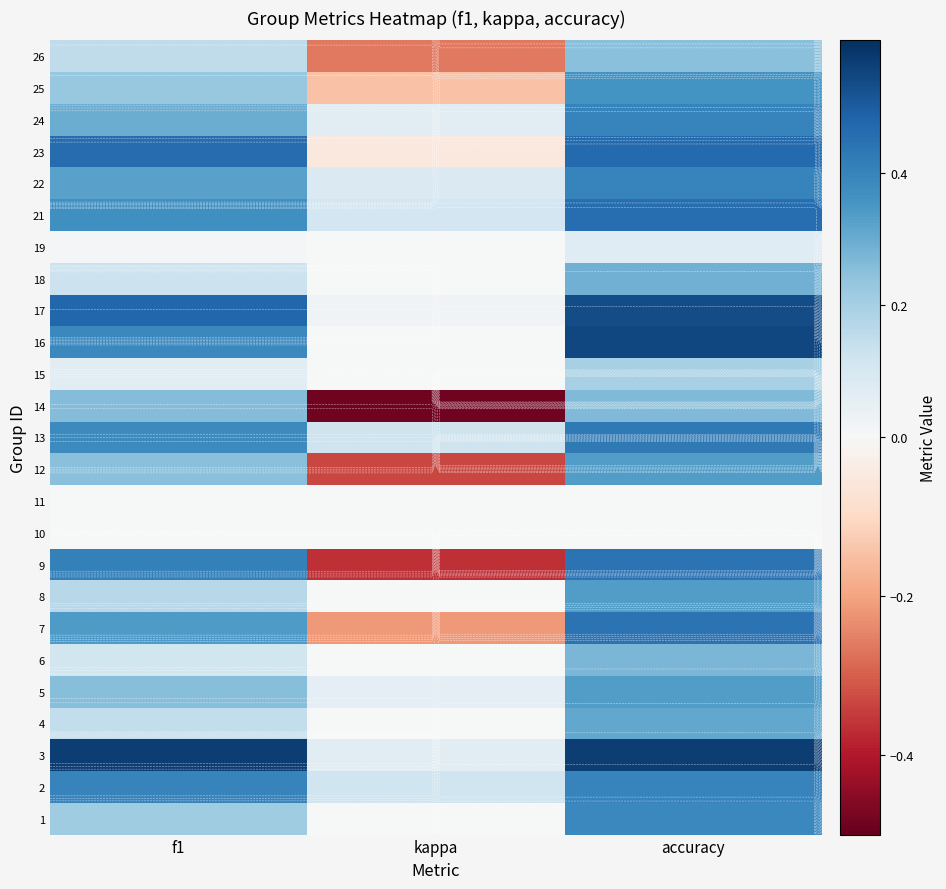

Count the 25 values in the range 0 to 1.

2